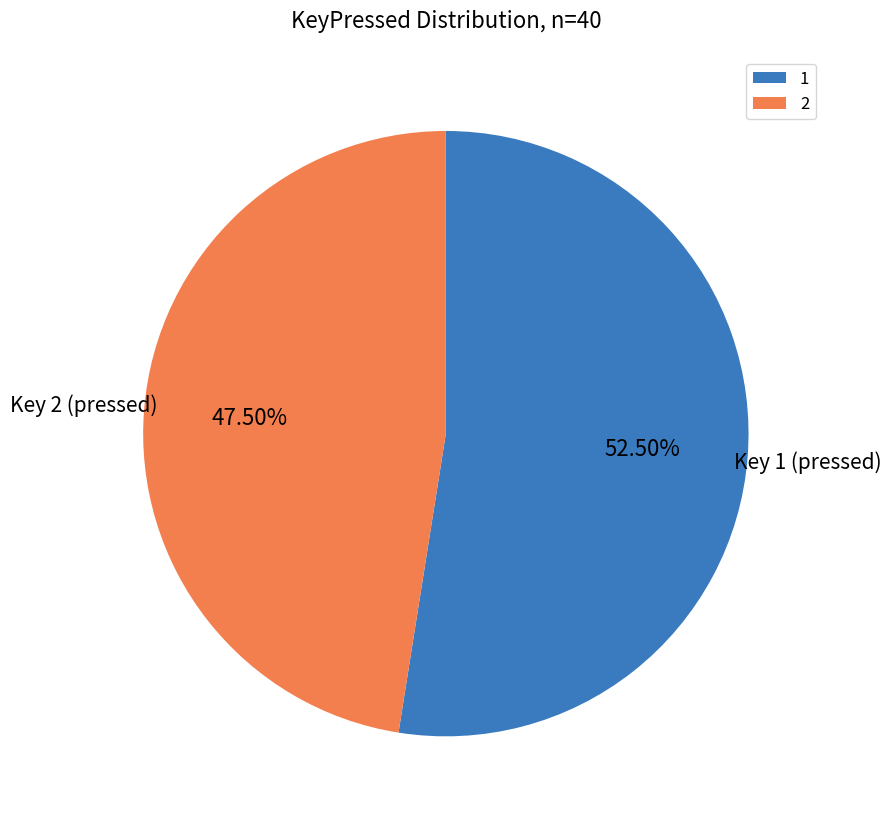

Does any single category account for the majority?

Yes